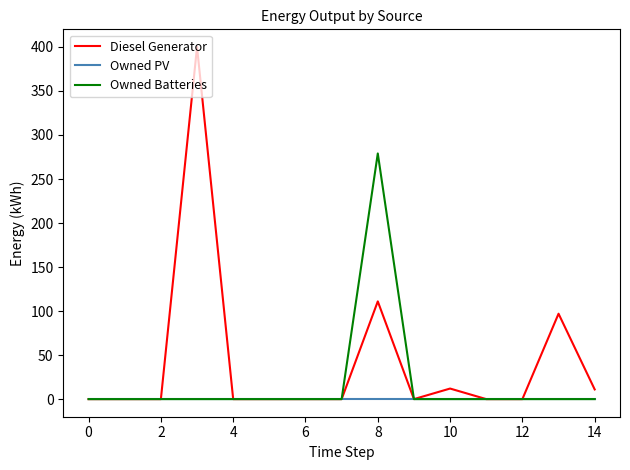

True or false: Diesel Generator has more than 0 points higher than both neighbors.

True